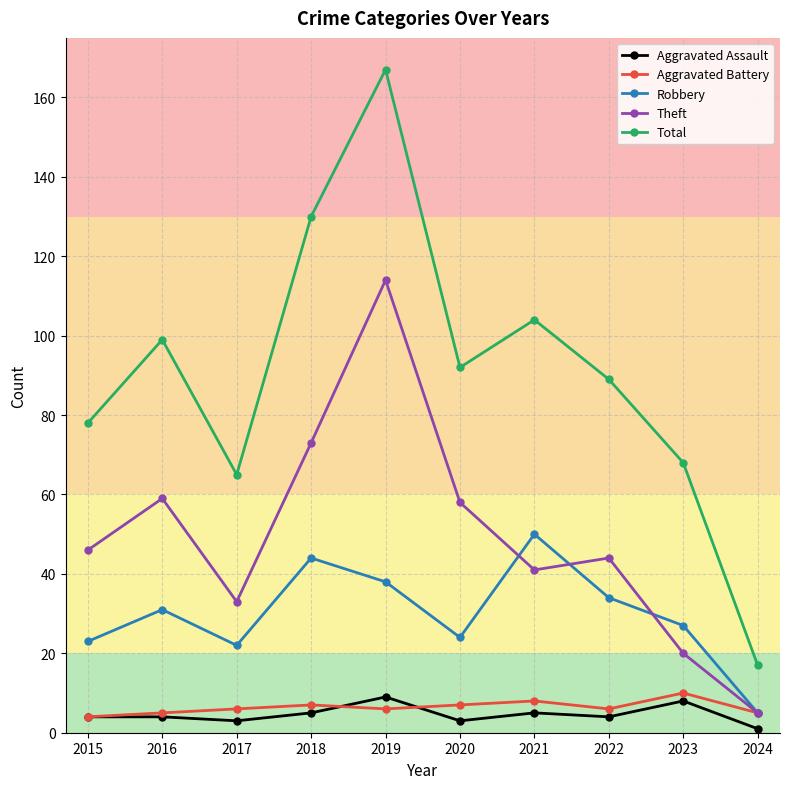

Reading right to left, list all the values displayed in this chart.

Aggravated Assault: 2024=1	2023=8	2022=4	2021=5	2020=3	2019=9	2018=5	2017=3	2016=4	2015=4
Aggravated Battery: 2024=5	2023=10	2022=6	2021=8	2020=7	2019=6	2018=7	2017=6	2016=5	2015=4
Robbery: 2024=5	2023=27	2022=34	2021=50	2020=24	2019=38	2018=44	2017=22	2016=31	2015=23
Theft: 2024=5	2023=20	2022=44	2021=41	2020=58	2019=114	2018=73	2017=33	2016=59	2015=46
Total: 2024=17	2023=68	2022=89	2021=104	2020=92	2019=167	2018=130	2017=65	2016=99	2015=78